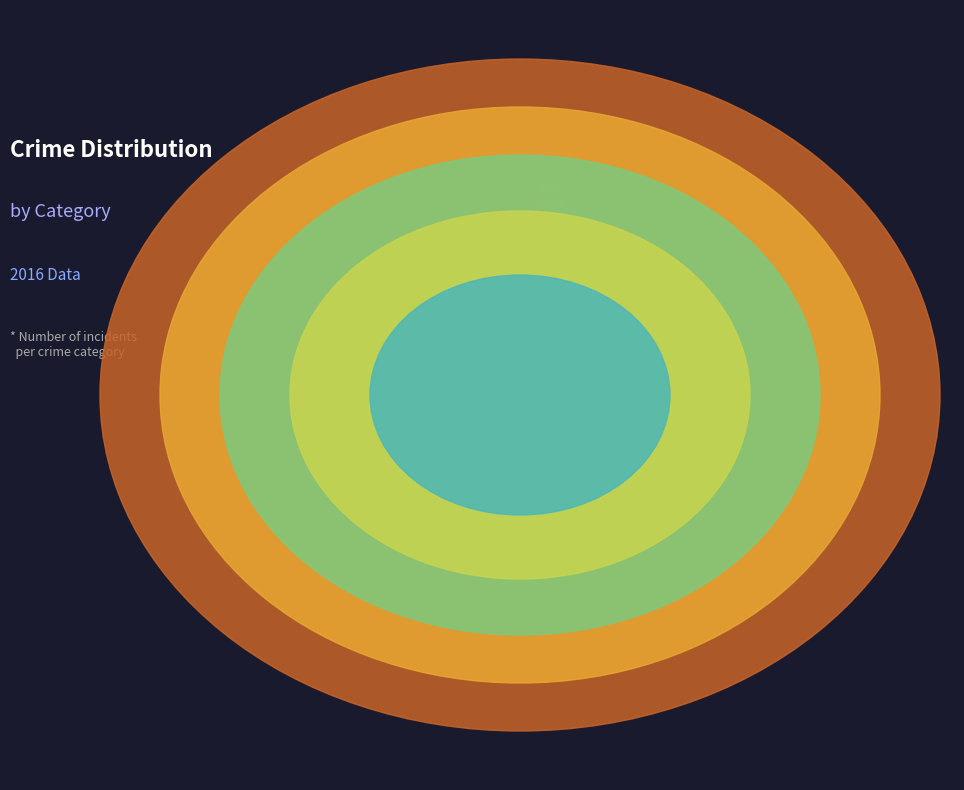

How many segments does this pie chart have?

5